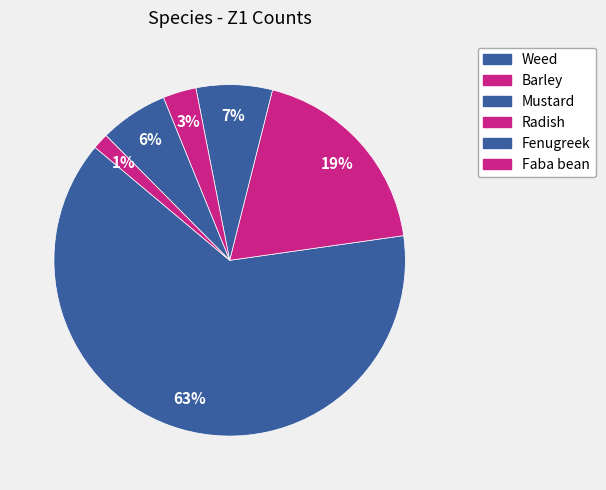

How many segments does this pie chart have?

6